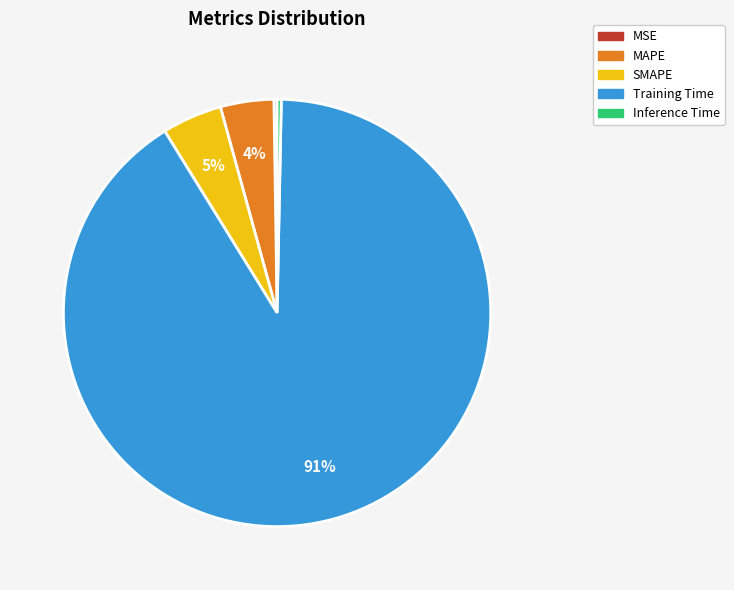

What percentage is the SMAPE slice, to the nearest percent?

5%